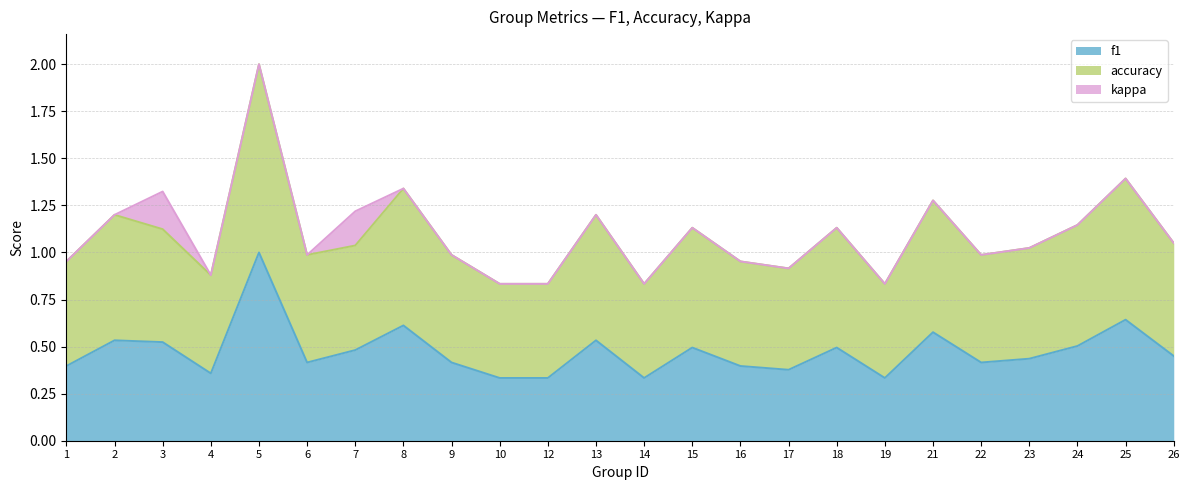

At which category does f1 reach its first local peak?

2